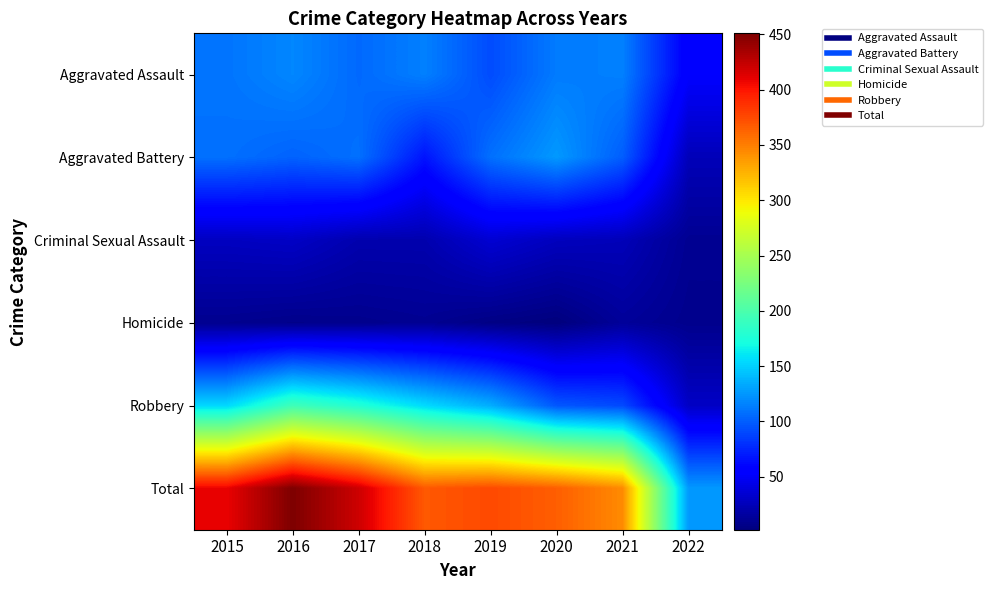

At how many categories does at least one series exceed 74?

8